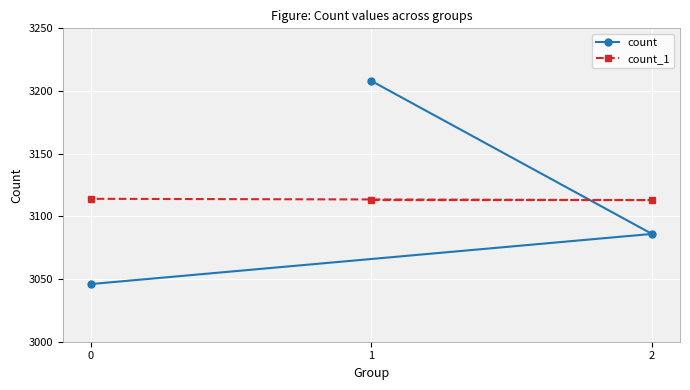

What is the difference between the maximum and minimum values in the count series?

162